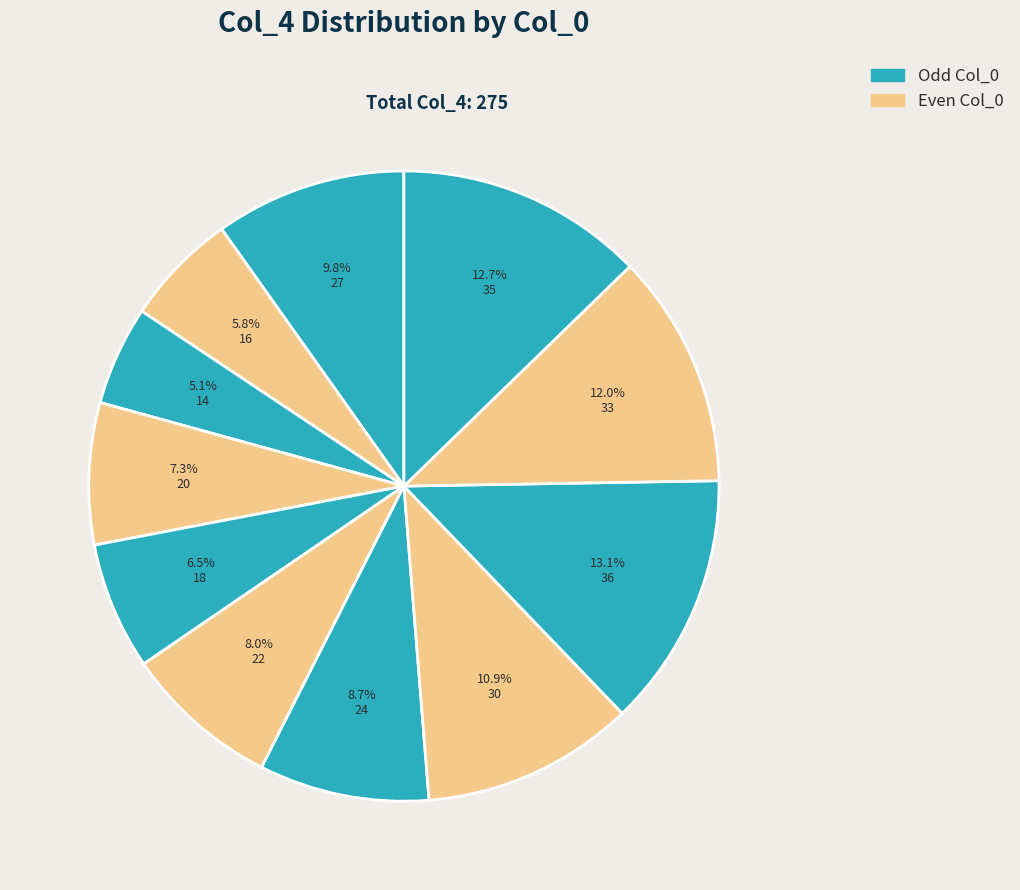

How many slices are in this pie chart?

11